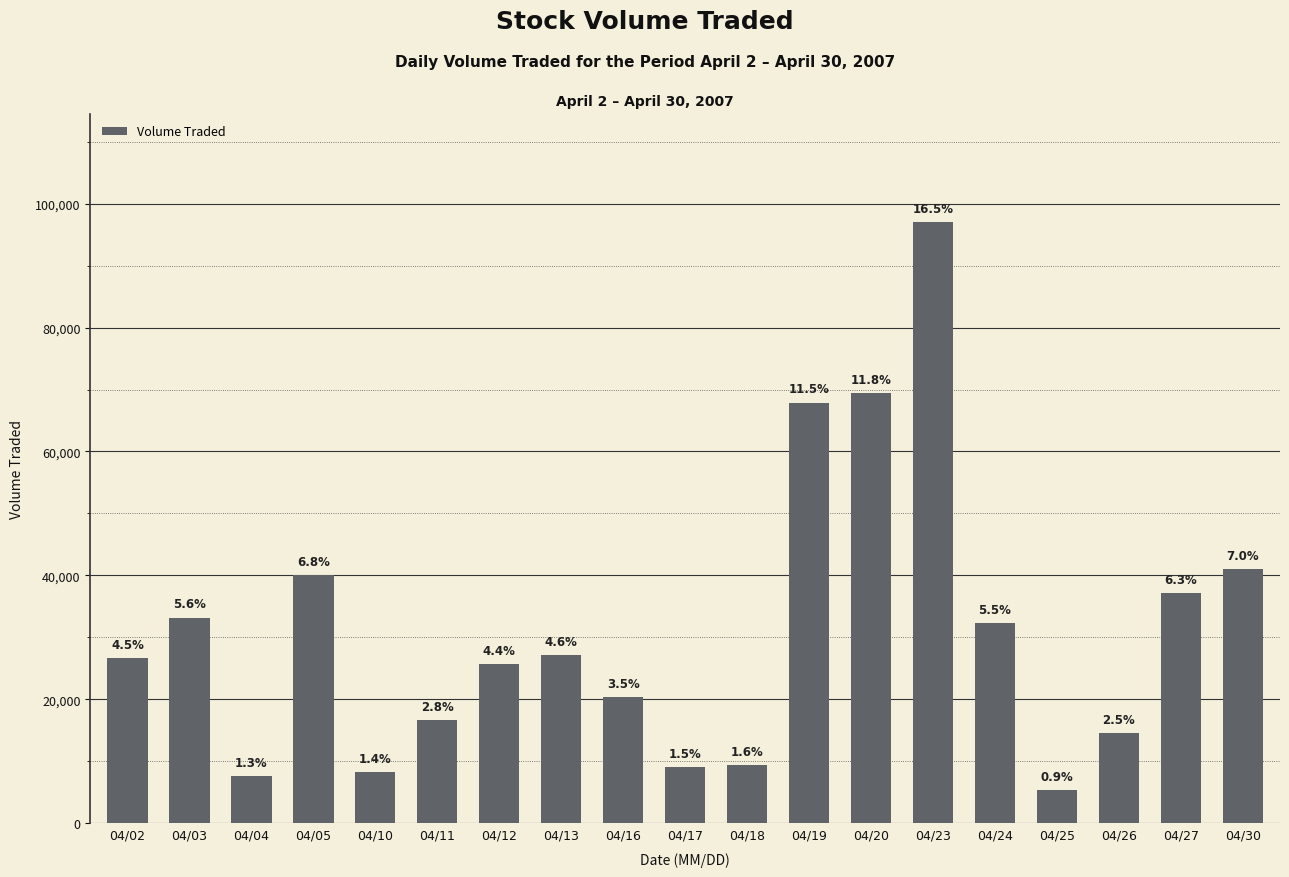

What is the sum of all values?

589000